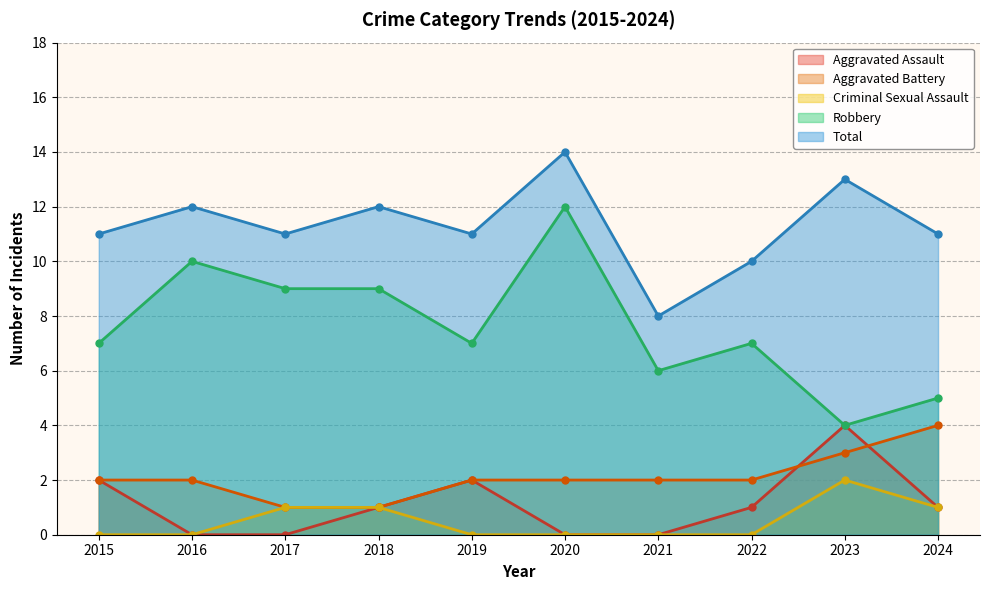

Which series has the largest total across all categories?

Total